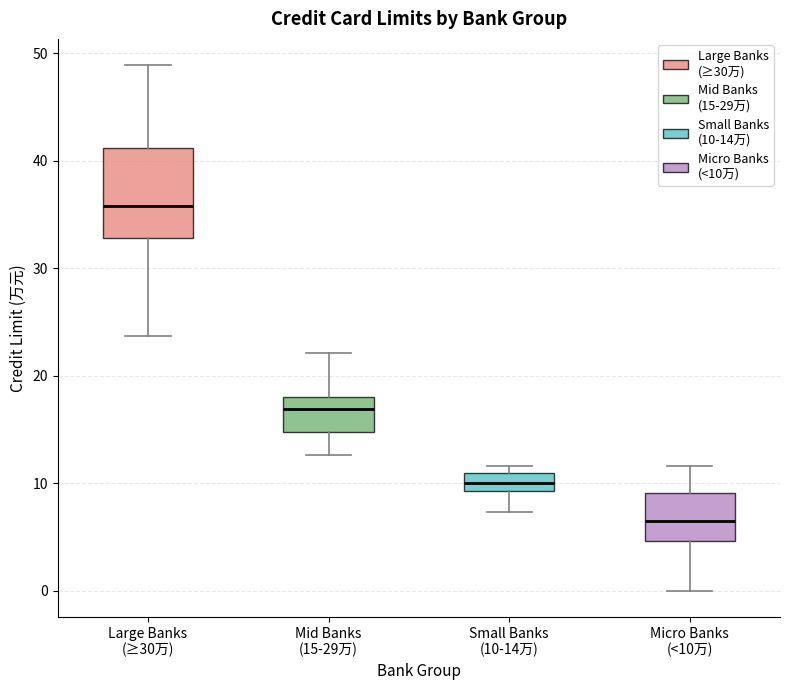

Comparing the boxes themselves (not the whiskers), which one is the tallest?

Large Banks (≥30万)